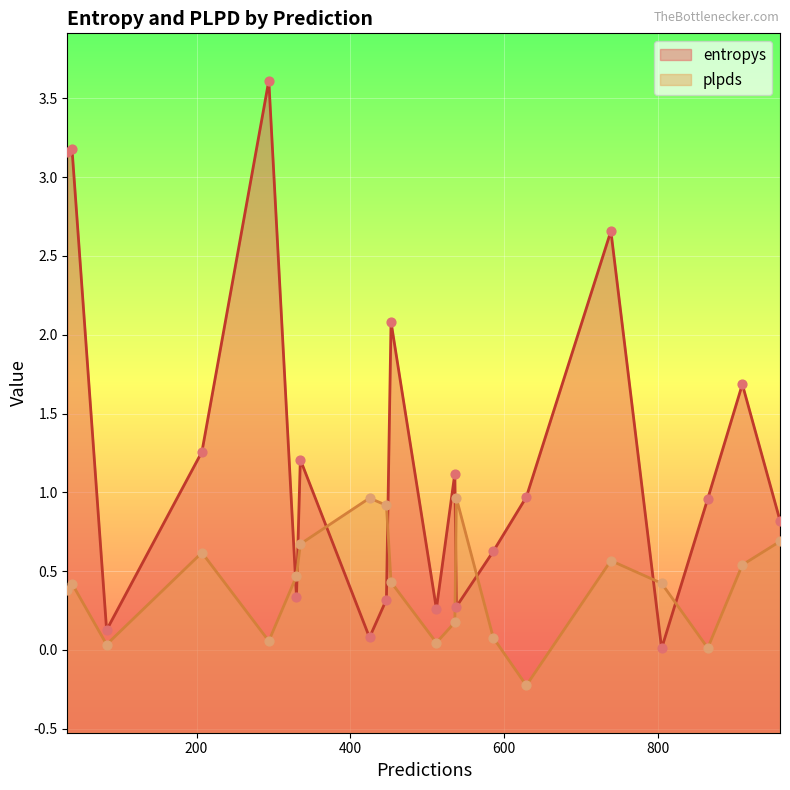

Which series has the largest Y range (max minus min)?

entropys